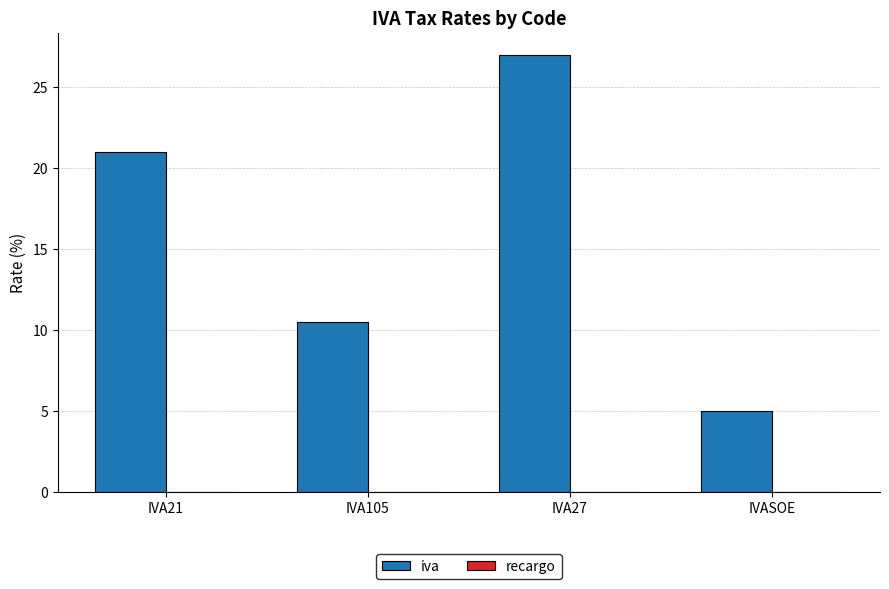

Which has a higher value, IVA27 or IVA21?

IVA27